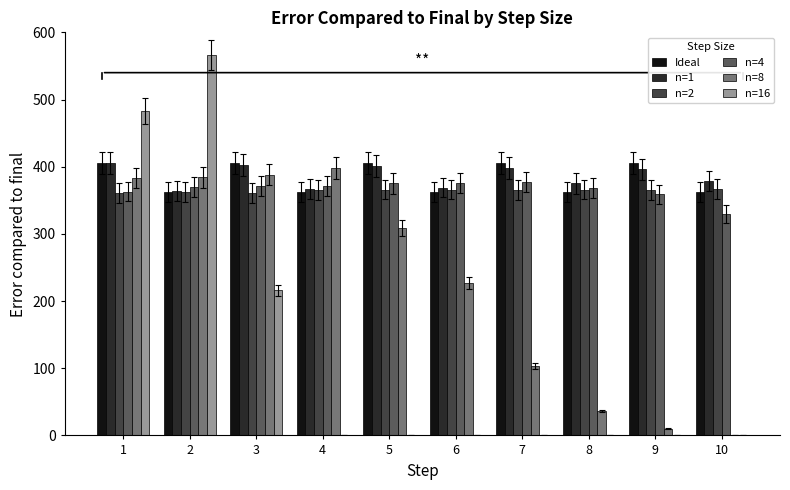

Is the value of Ideal at 7 greater than the value of n=16 at 10?

Yes